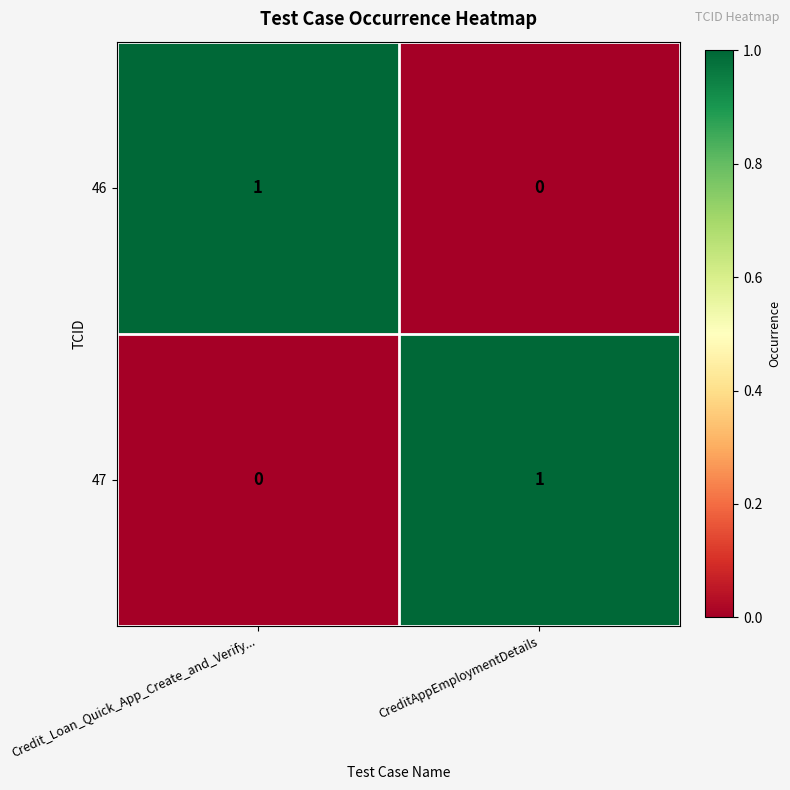

How many distinct data groups are displayed?

2